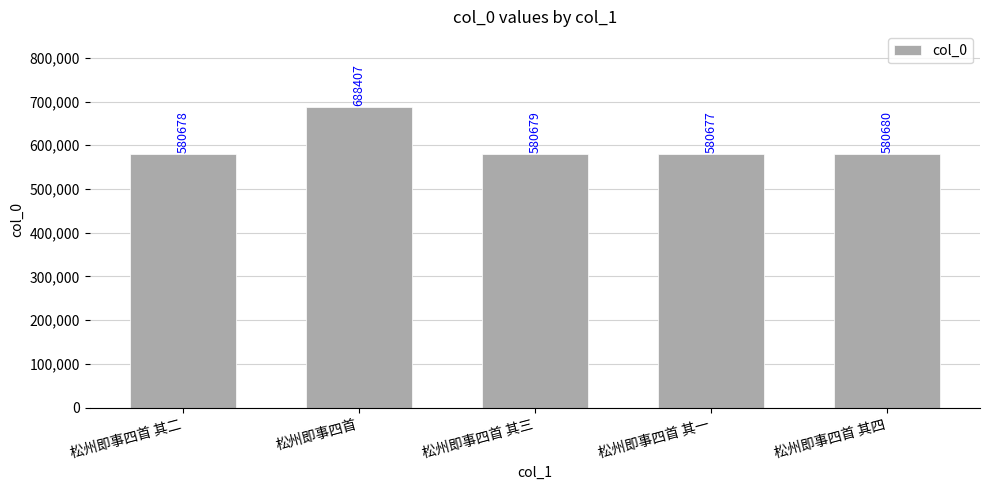

At which label does the data first exceed 580679?

松州即事四首